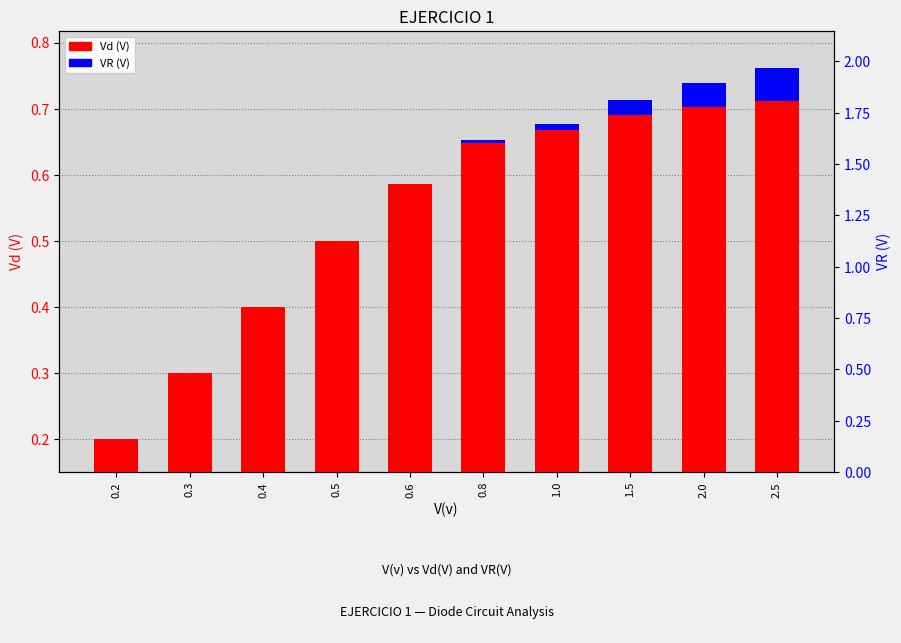

What is the total value across all series at 0.2?

0.2